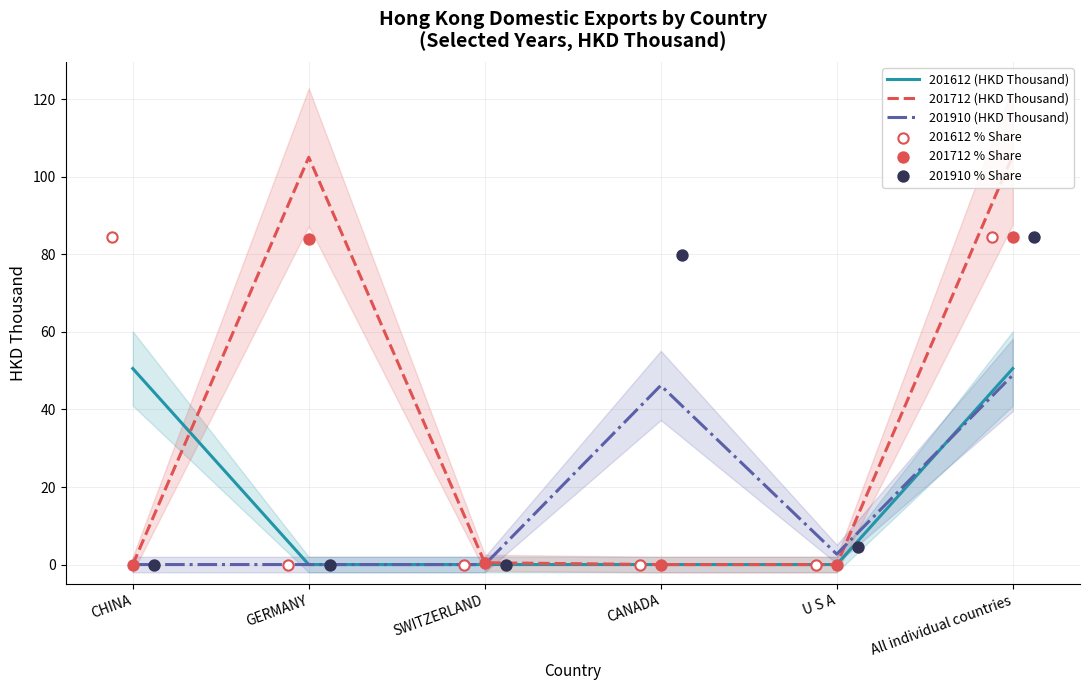

What is the total value across all series at U S A?

7.3